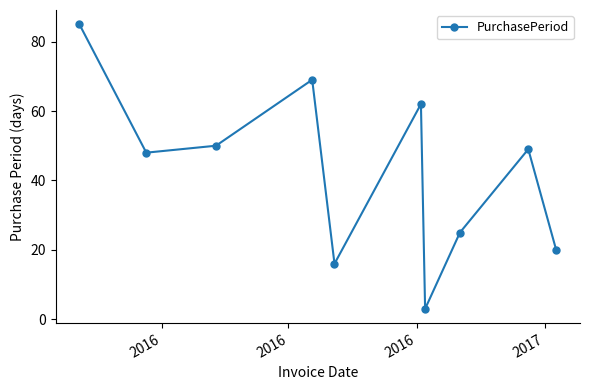

What is the maximum value shown in the chart?

85